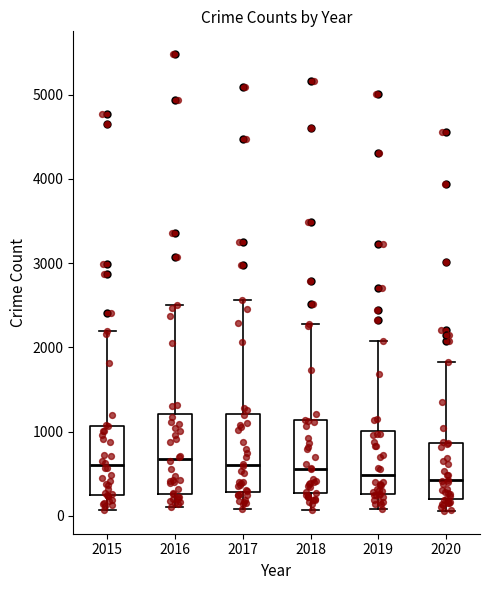

Where does the median line of the box at x = 2017 sit on the y-axis? The values are not printed on the chart, so give them approximately, as read against the axis.

600